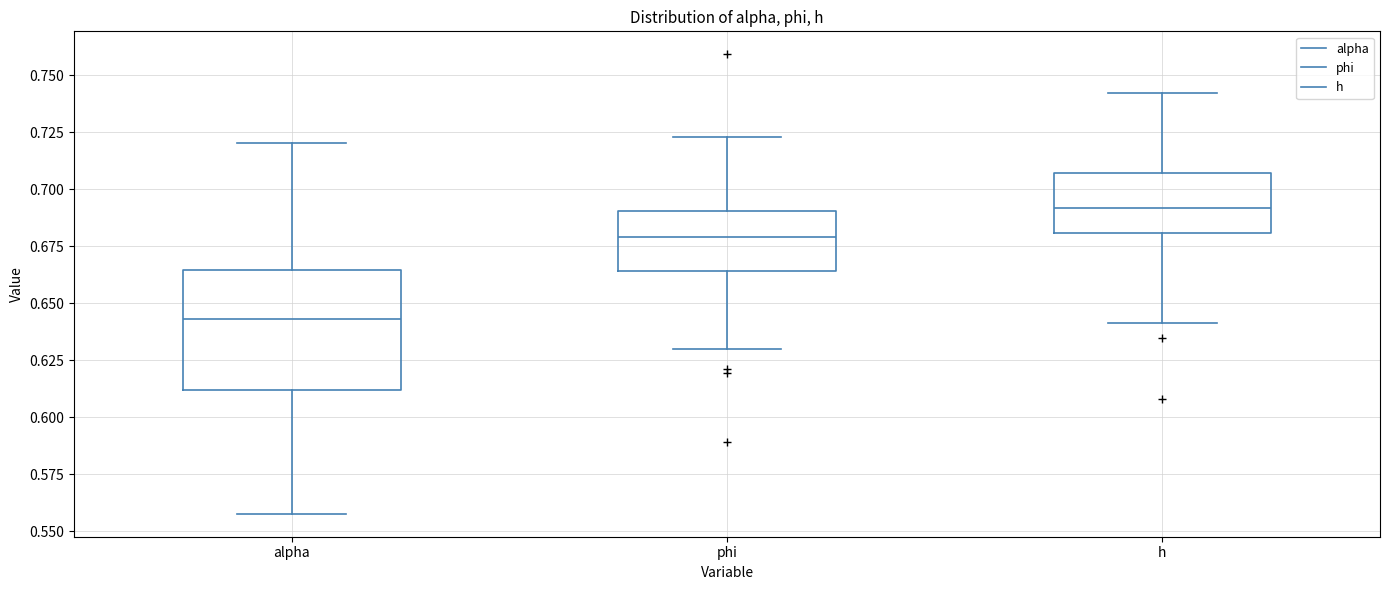

Which box is the tallest, from its lower edge to its upper edge?

alpha